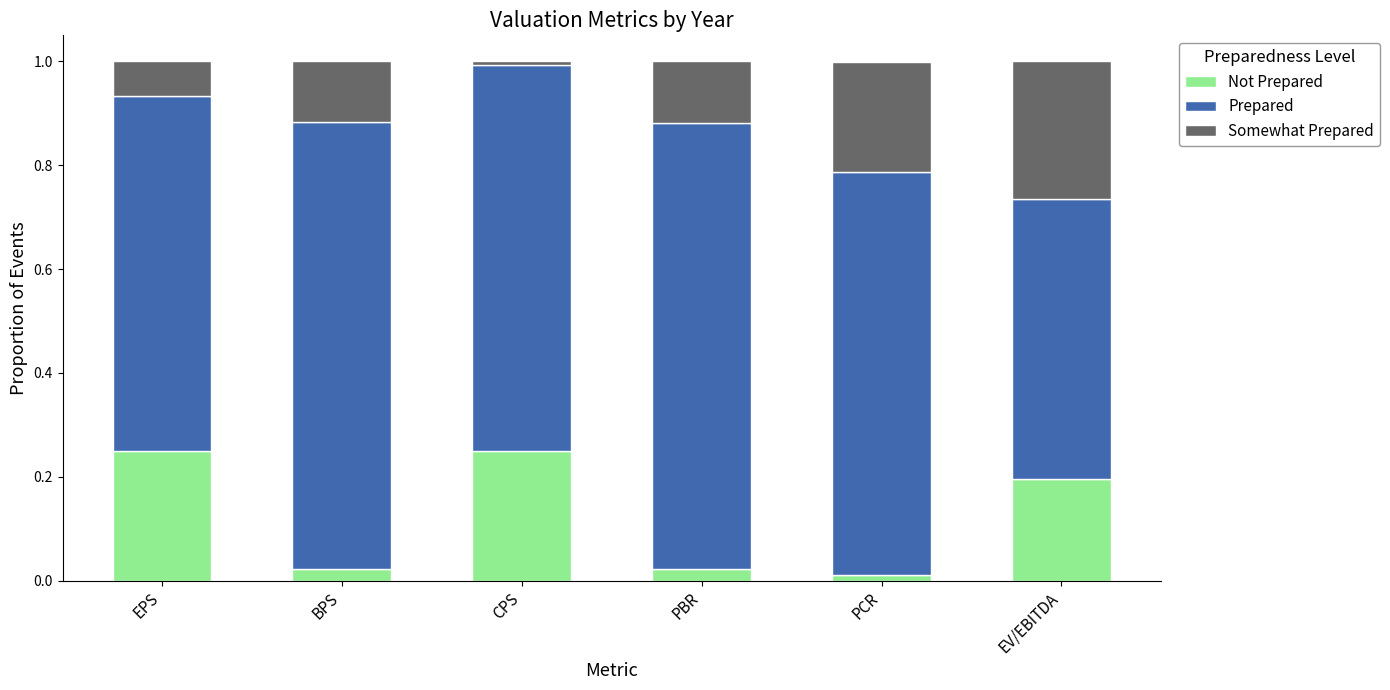

What is the total value across all series at PBR?

1.0